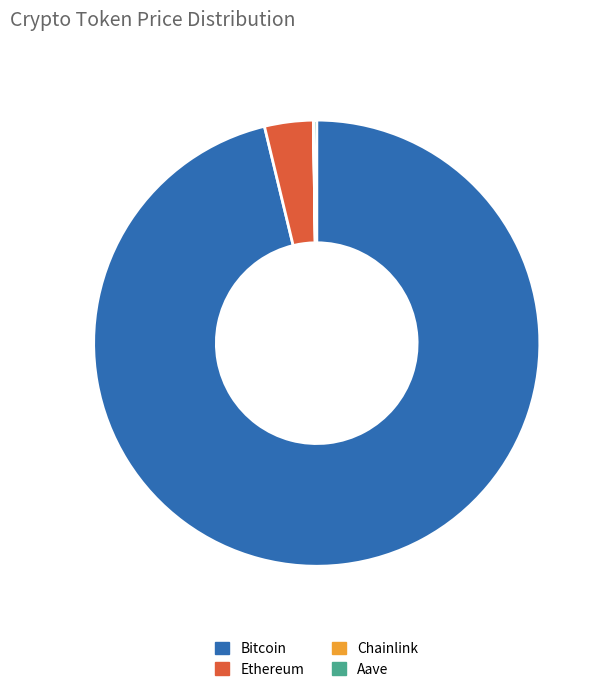

The Ethereum slice represents 18% of the pie. True or false?

False